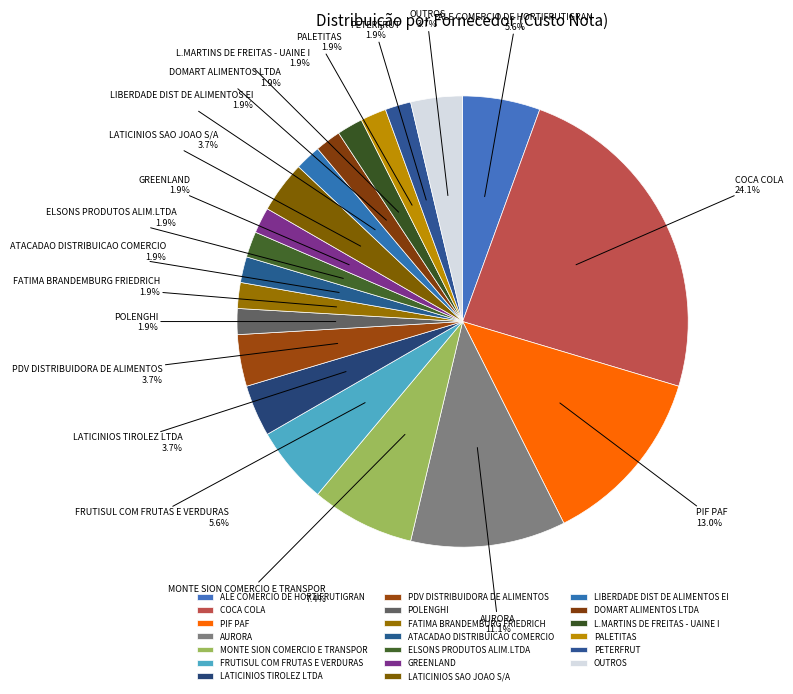

Does AURORA account for over 50% of the chart?

No